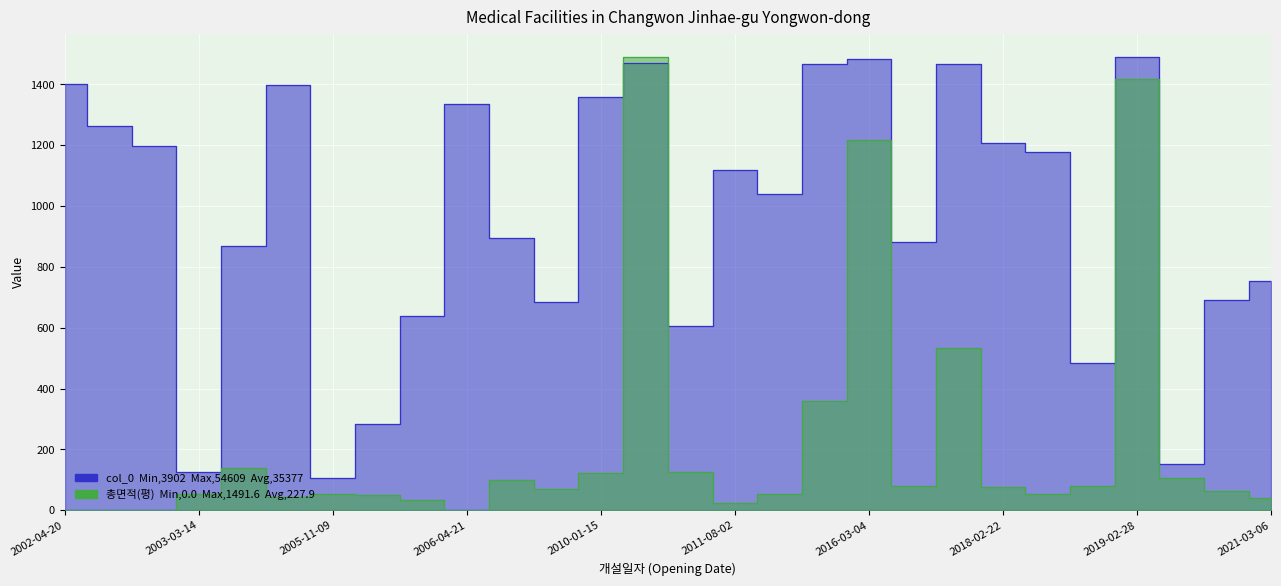

What is the label of the 13th point from the right?

2011-08-02